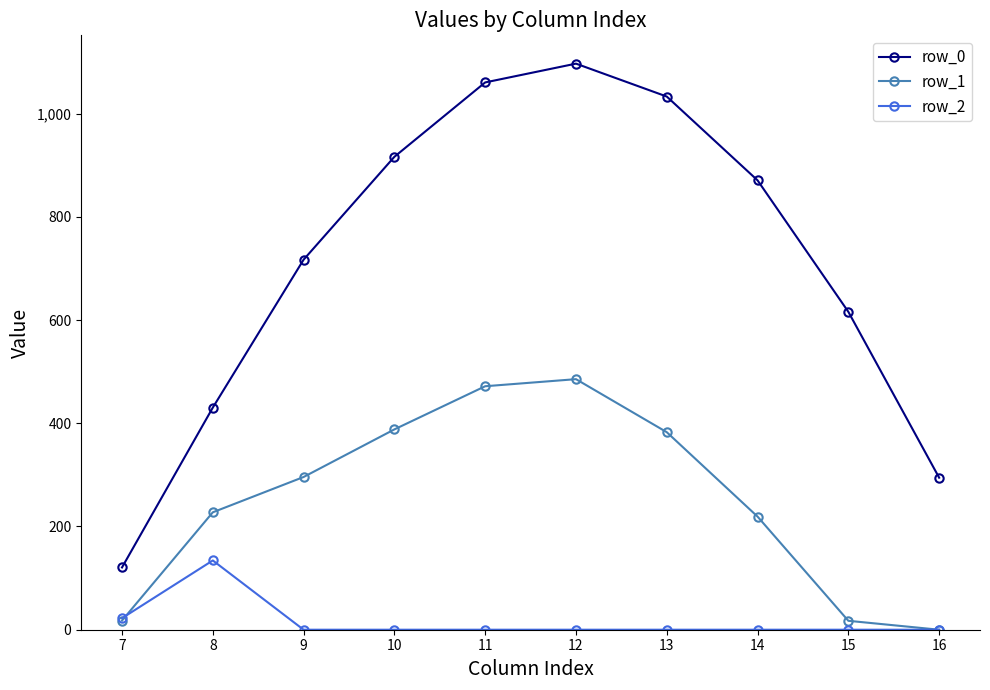

Rank the series by their maximum value, from highest to lowest.

row_0, row_1, row_2